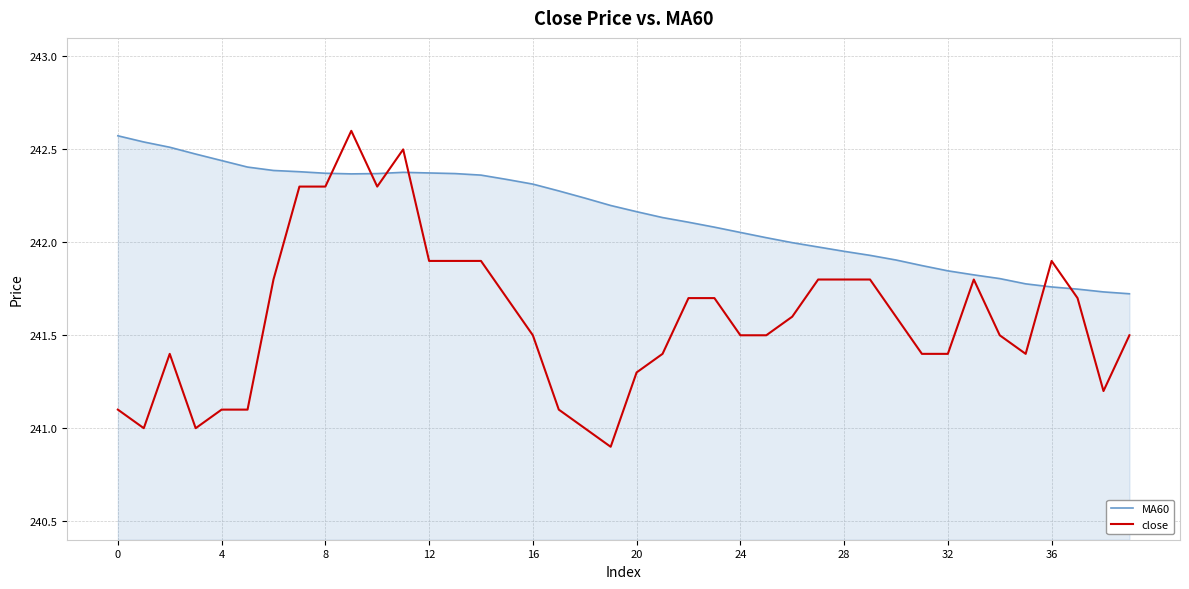

How many lines are shown in the chart?

2